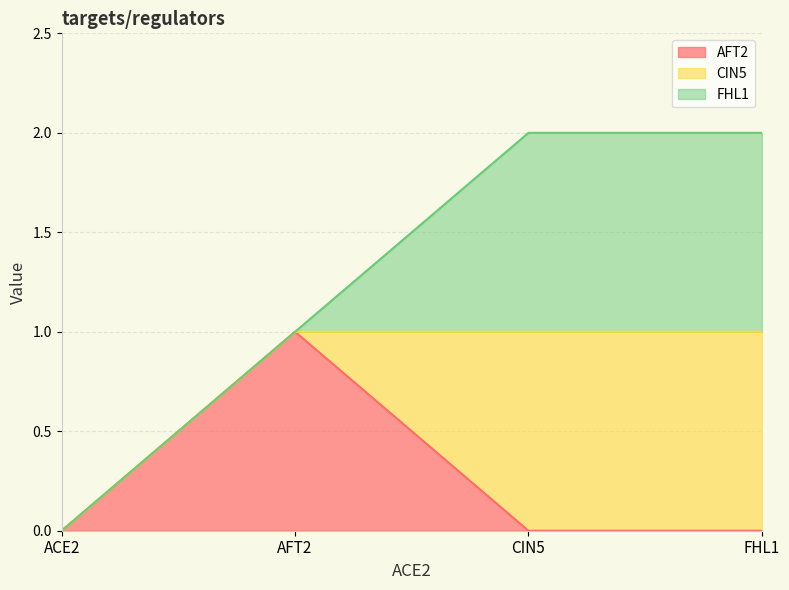

Does the chart display data point markers on the line(s)?

No